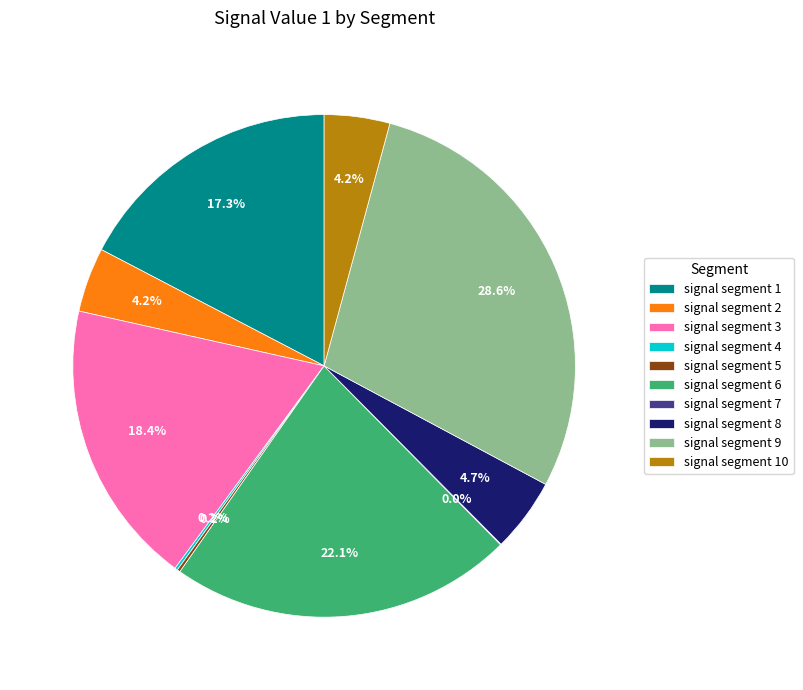

Which category has the biggest portion of the pie?

signal segment 9